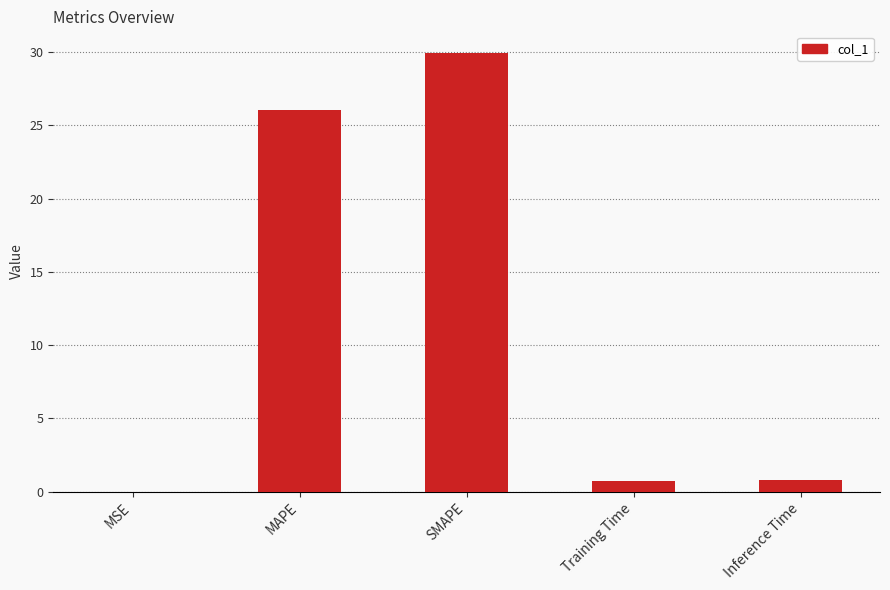

What is the greatest value displayed?

29.9